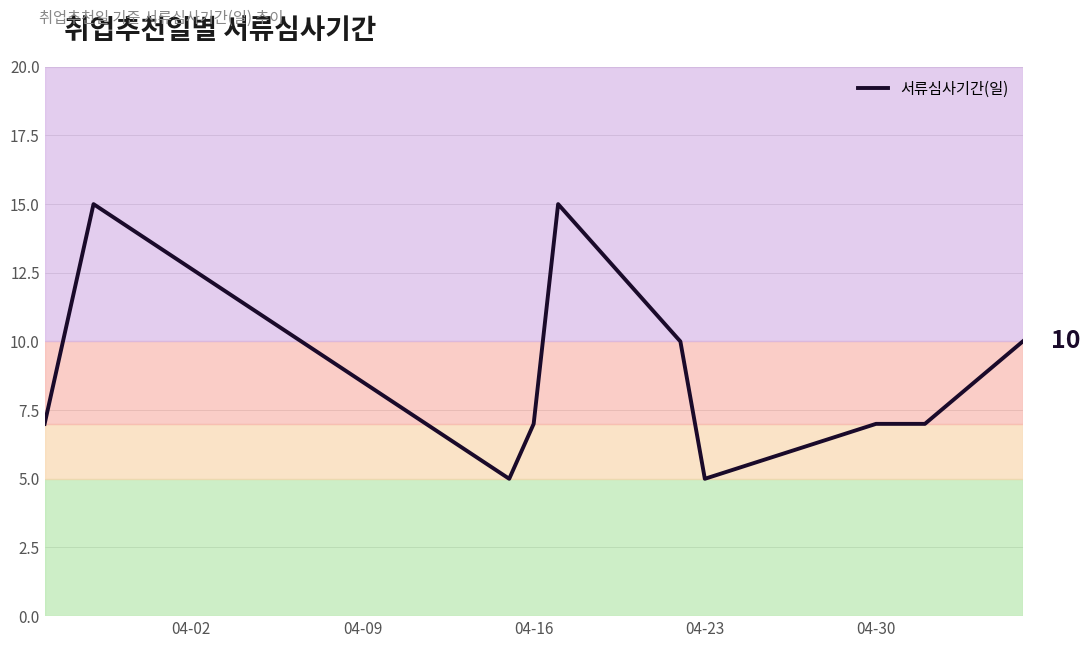

Count the values in the range 7 to 10.

6